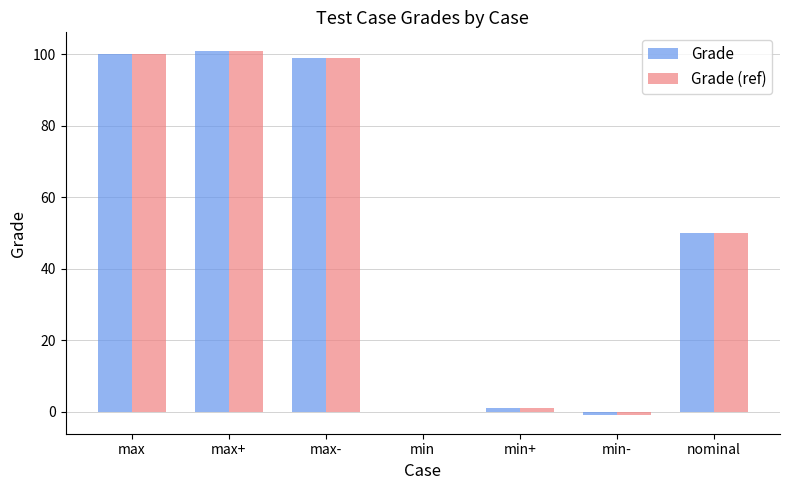

The value of Grade (ref) at nominal is 69. True or false?

False